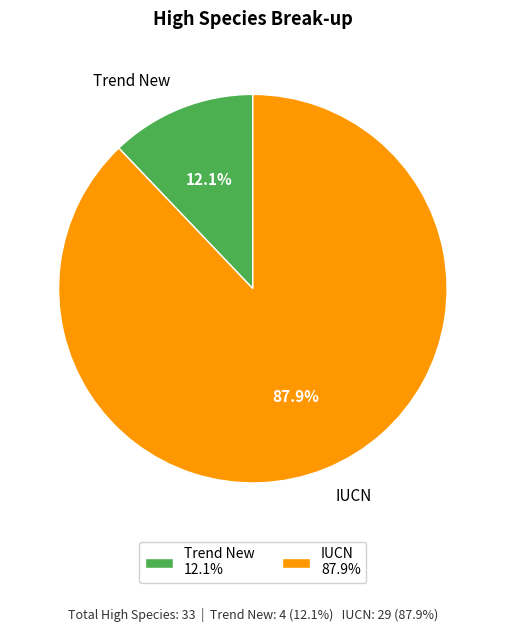

What is the ratio of the value at Trend New to the value at IUCN?

0.1